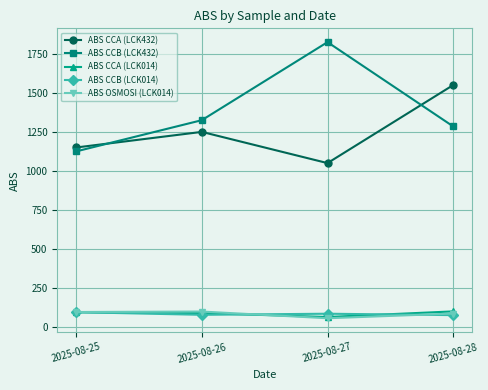

True or false: ABS CCB (LCK432) and ABS OSMOSI (LCK014) cross at least once.

False